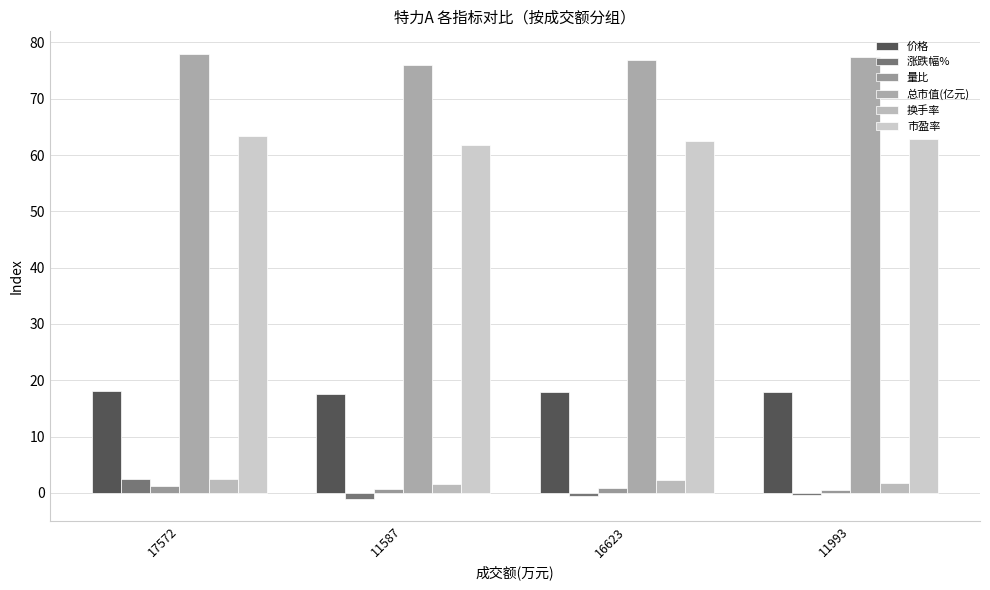

What is the sum of all 总市值(亿元) values?

308.3